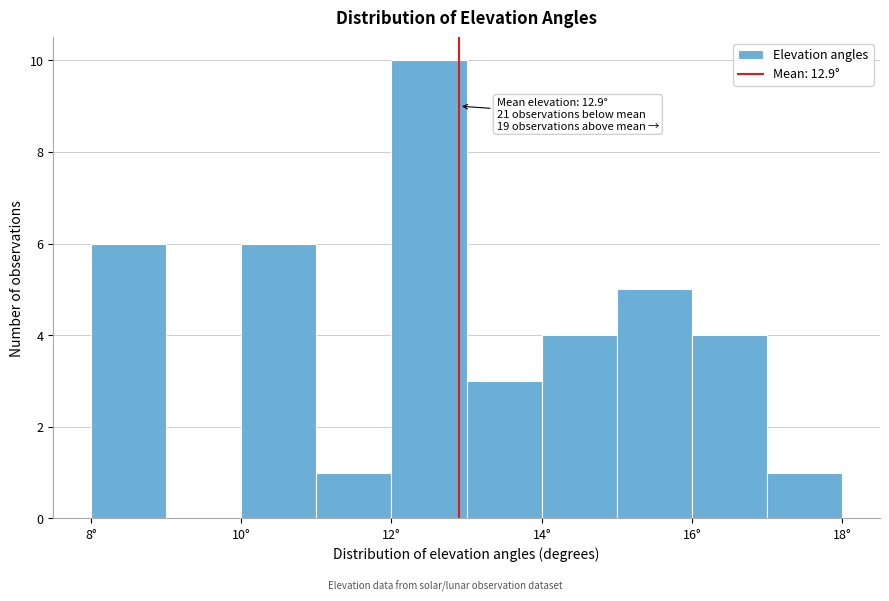

Over which range of the x-axis is the bar tallest?

12 to 13